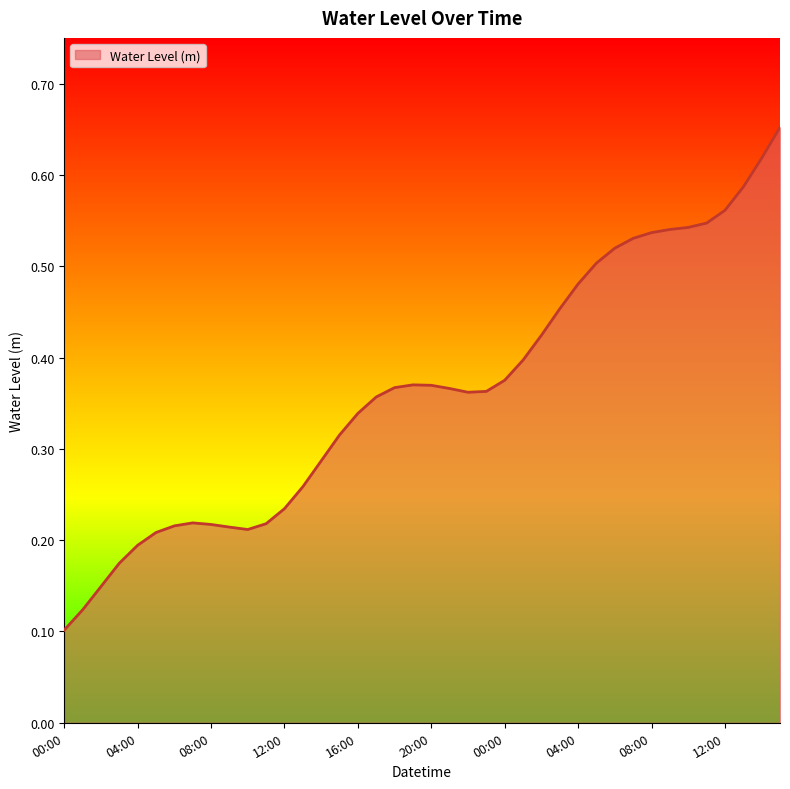

How many lines are shown in the chart?

1